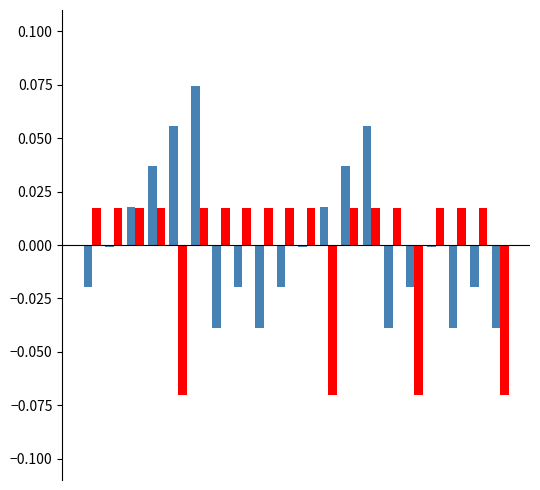

Count the number of categories in the chart.

20